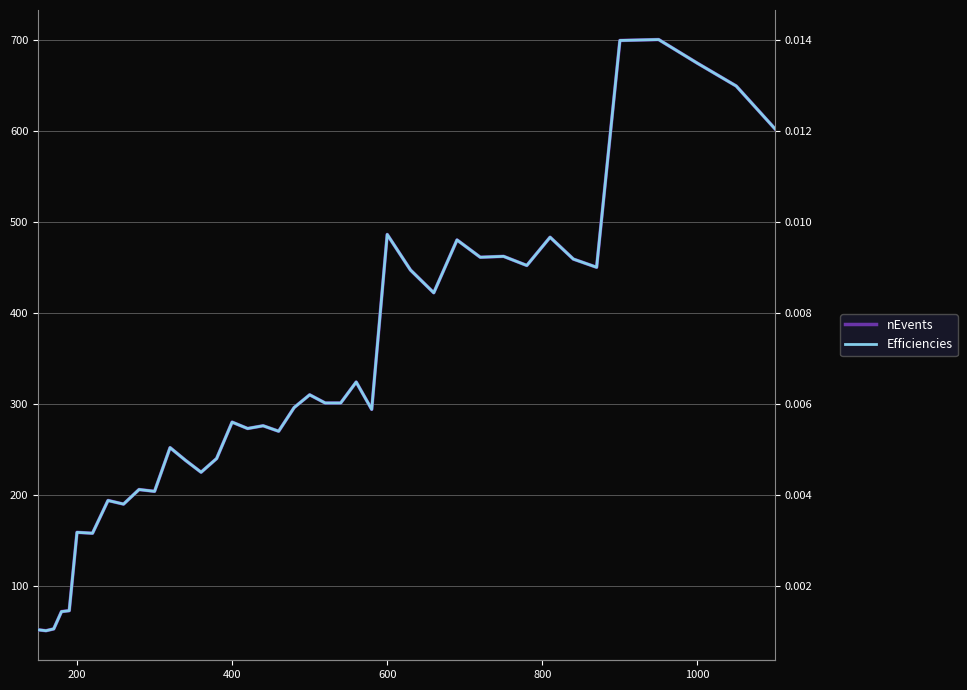

Reading left to right, extract all data points from this chart.

nEvents: 52.0	51.0	53.0	72.0	73.0	159.0	158.0	194.0	190.0	206.0	204.0	252.0	238.0	225.0	240.0	280.0	273.0	276.0	270.0	296.0	310.0	301.0	301.0	324.0	294.0	486.0	447.0	422.0	480.0	461.0	462.0	452.0	483.0	459.0	450.0	699.0	700.0	674.0	649.0	602.0
Efficiencies: 0.0	0.0	0.0	0.0	0.0	0.0	0.0	0.0	0.0	0.0	0.0	0.0	0.0	0.0	0.0	0.0	0.0	0.0	0.0	0.0	0.0	0.0	0.0	0.0	0.0	0.0	0.0	0.0	0.0	0.0	0.0	0.0	0.0	0.0	0.0	0.0	0.0	0.0	0.0	0.0